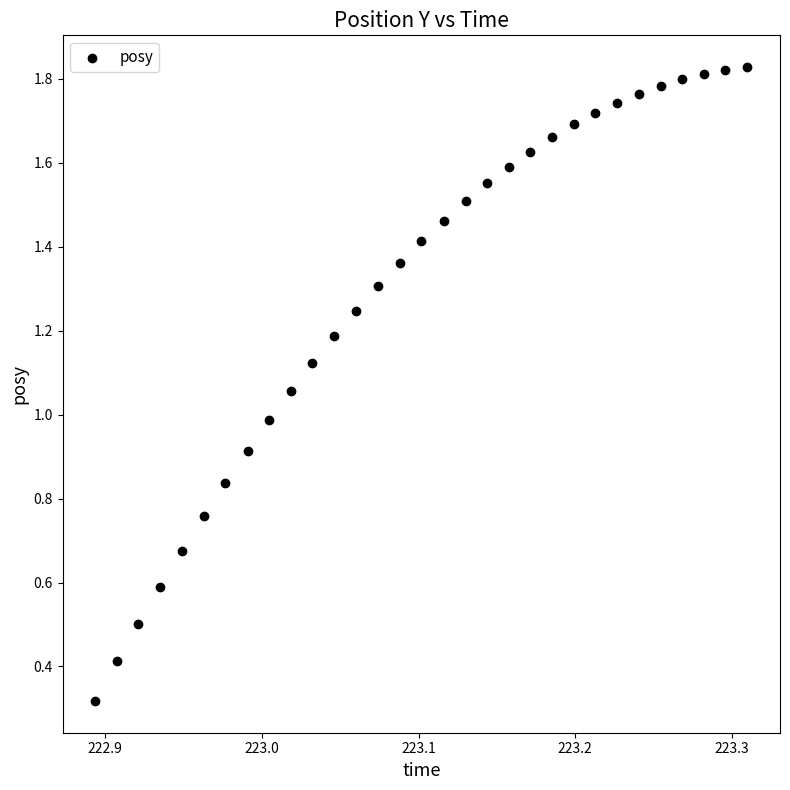

Count the number of points in this scatter plot.

31